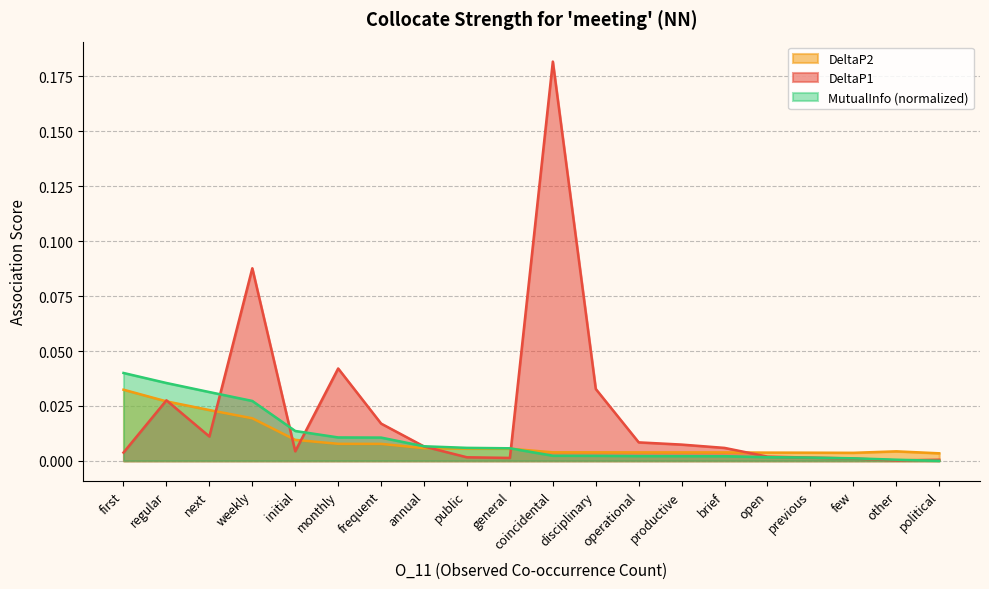

What is the difference between the maximum and minimum values in the DeltaP1 series?

0.2